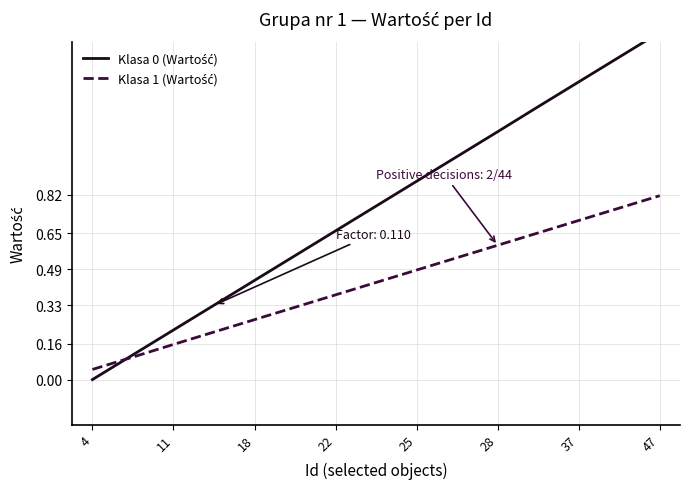

The Klasa 0 (Wartość) series shows 0.2 at 47. True or false?

False